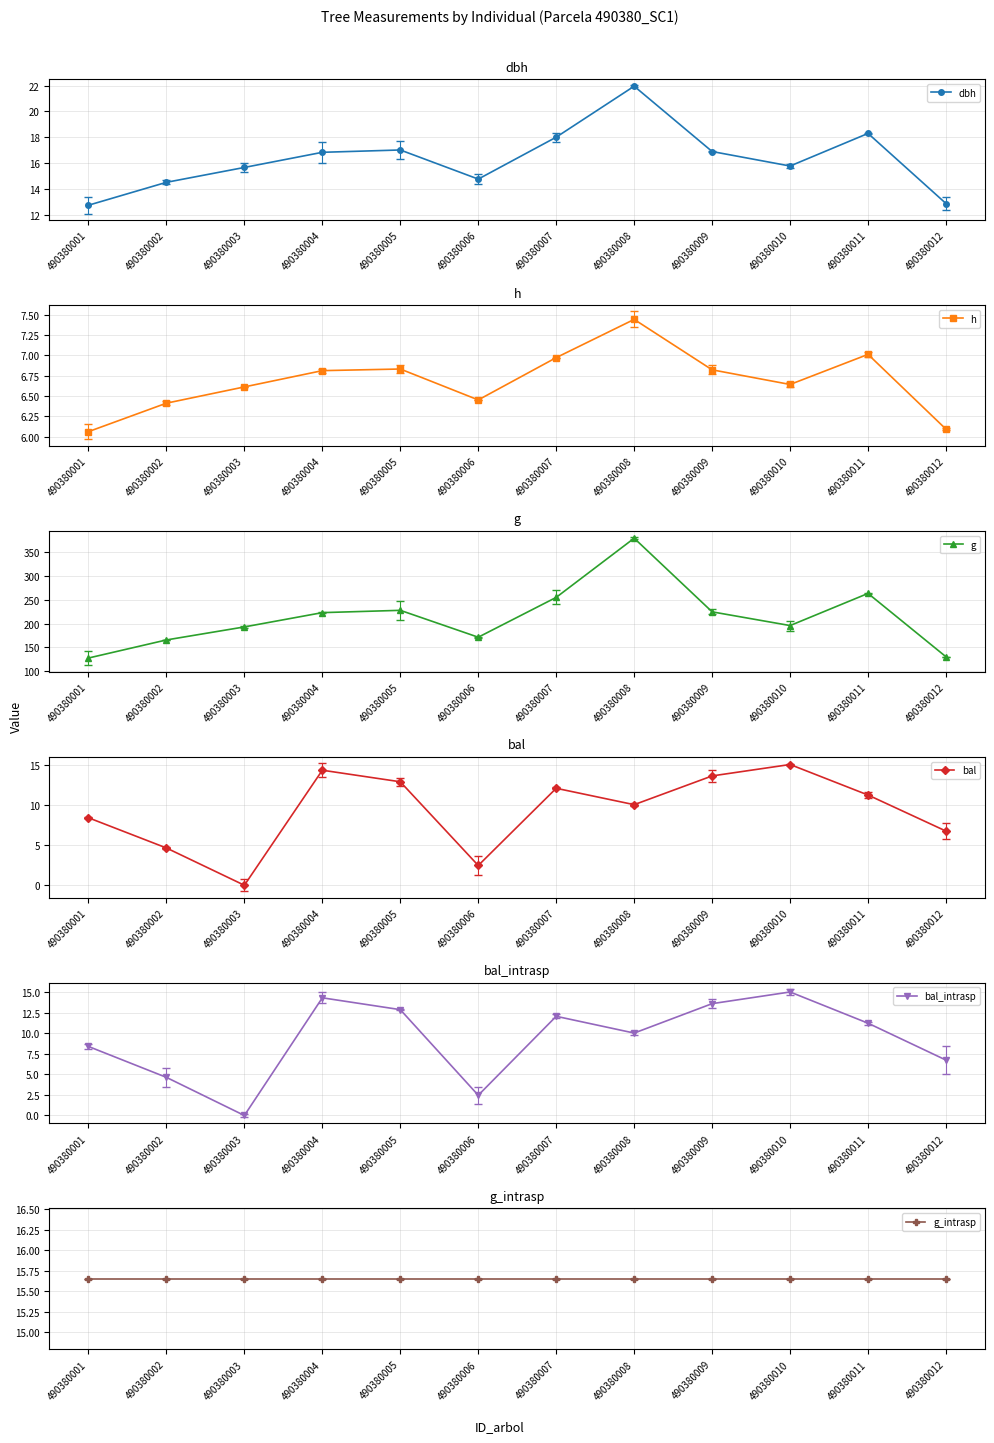

How many lines are shown in the chart?

6